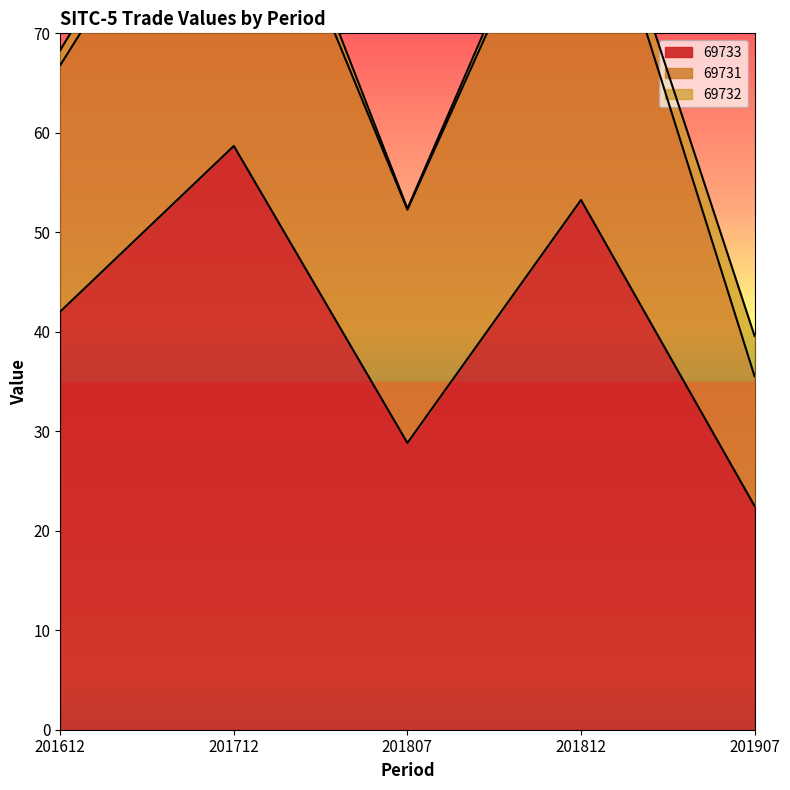

What is the spread (max minus min) of values at 201807?

28.7